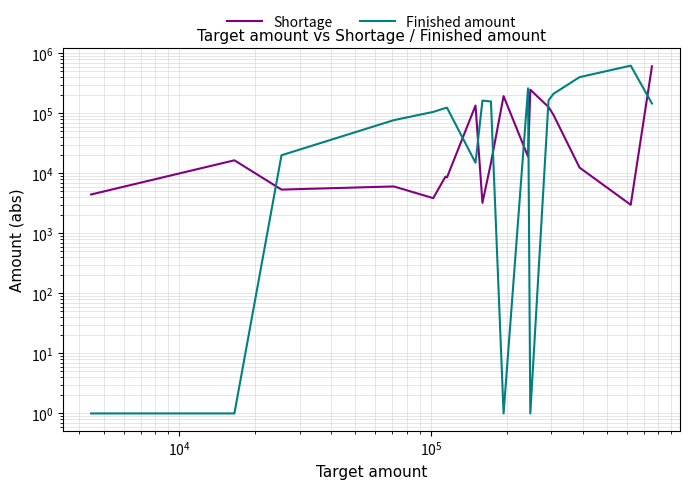

Reading right to left, extract all data points from this chart.

Shortage: 608858	2997	12512	94488	127658	248022	19040	194203	14922	3233	135143	8570	8829	3869	6062	5372	16532	8177	6233	4455
Finished amount: 146319	624793	401674	212149	165439	1	262022	1	158067	163285	15070	124277	122869	105876	77203	20069	1	1	1	1